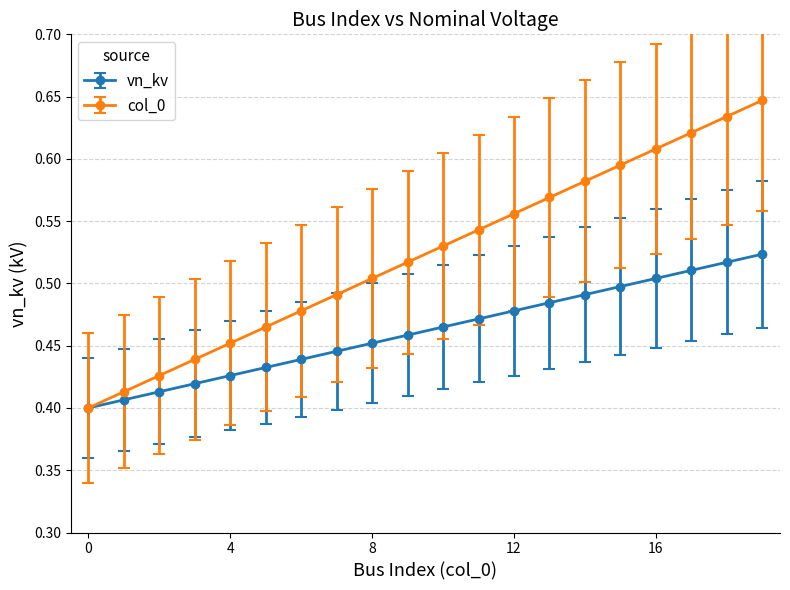

Which series has the largest total across all categories?

col_0